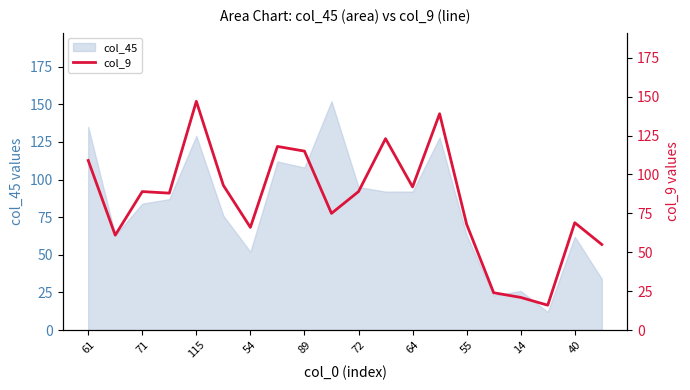

At which label does the data first exceed 89?

61